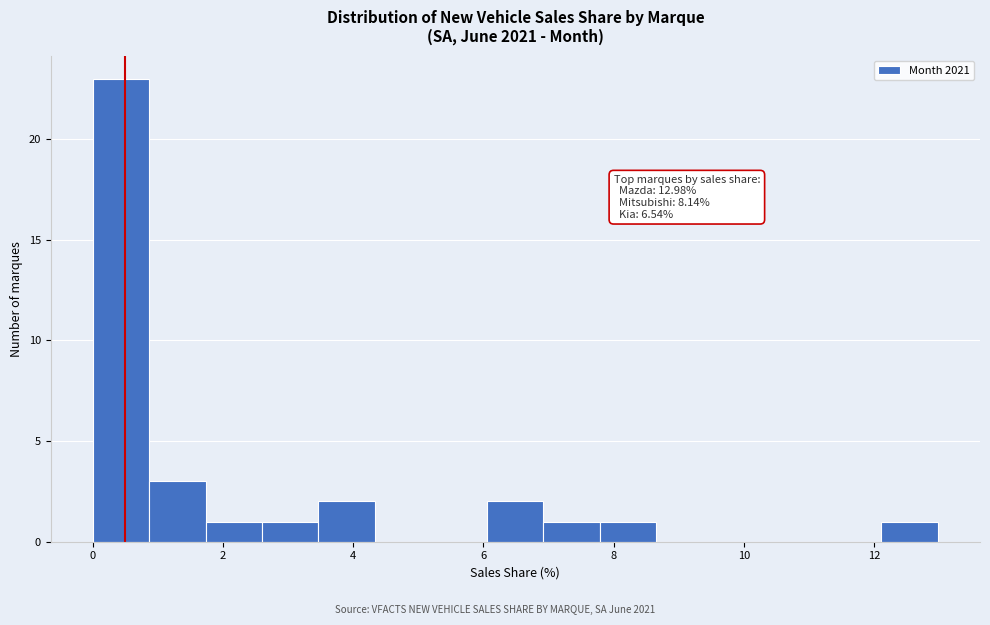

Over which range of the x-axis is the bar tallest?

0.0 to 0.8